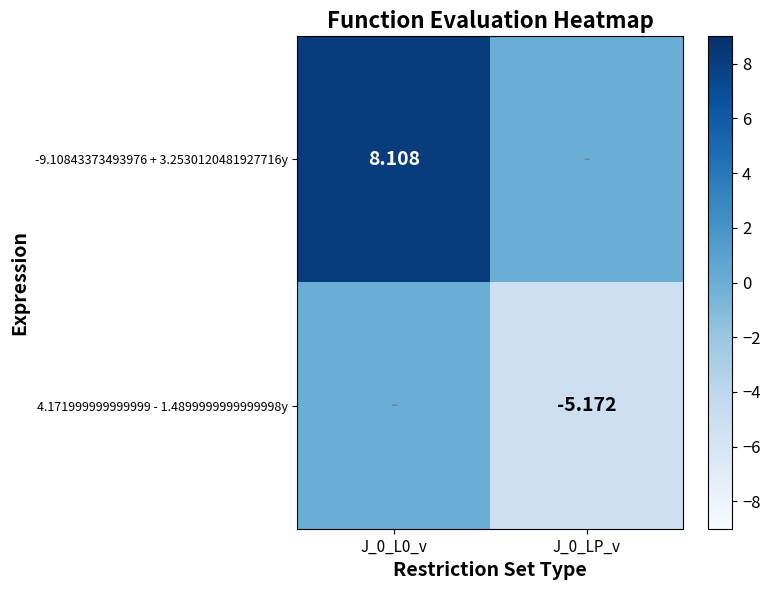

At how many categories does at least one series exceed 1?

1